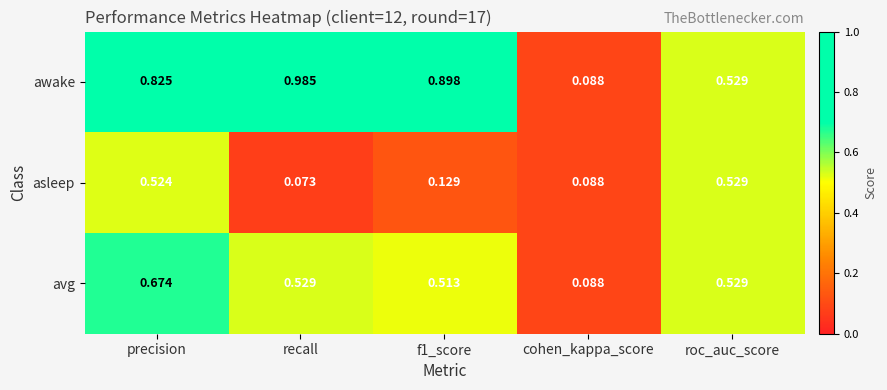

Where is asleep nearest to the value 0?

recall